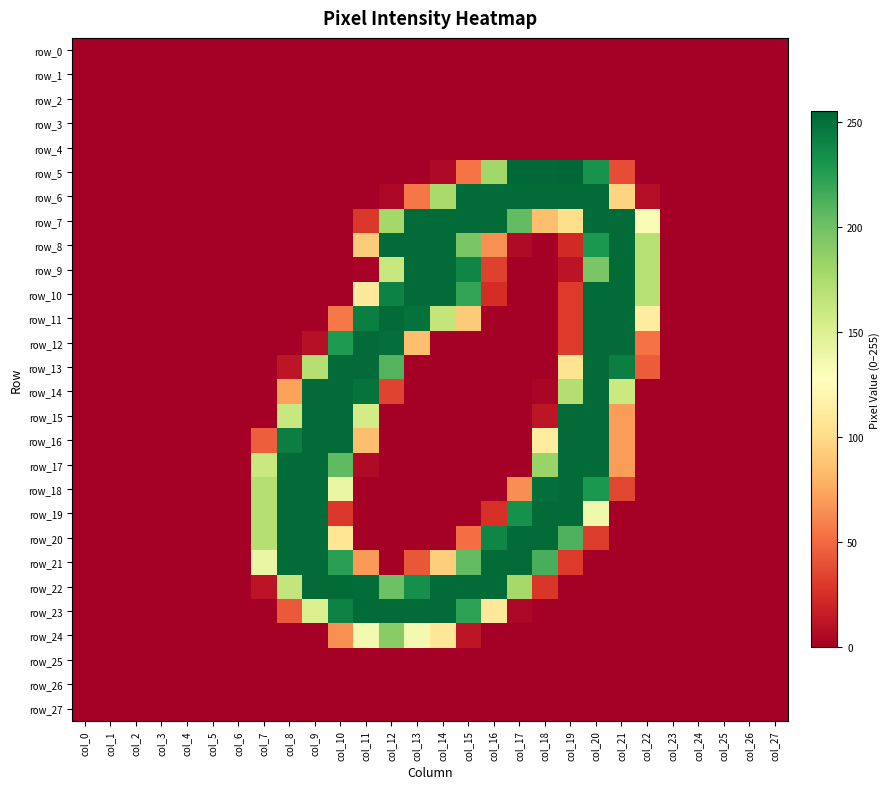

What is the total value across all series at col_8?

1961